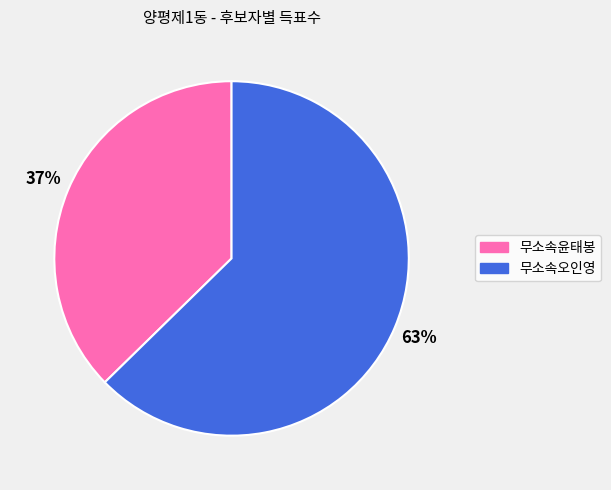

To the nearest percent, what is the average slice percentage?

50%